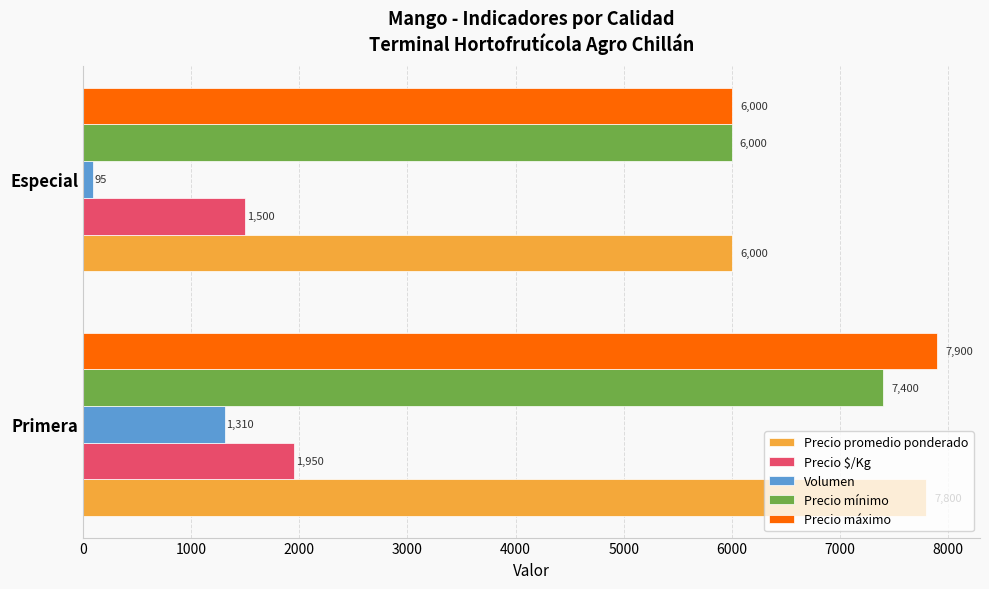

Which series changed the most between Primera and Especial?

Precio máximo